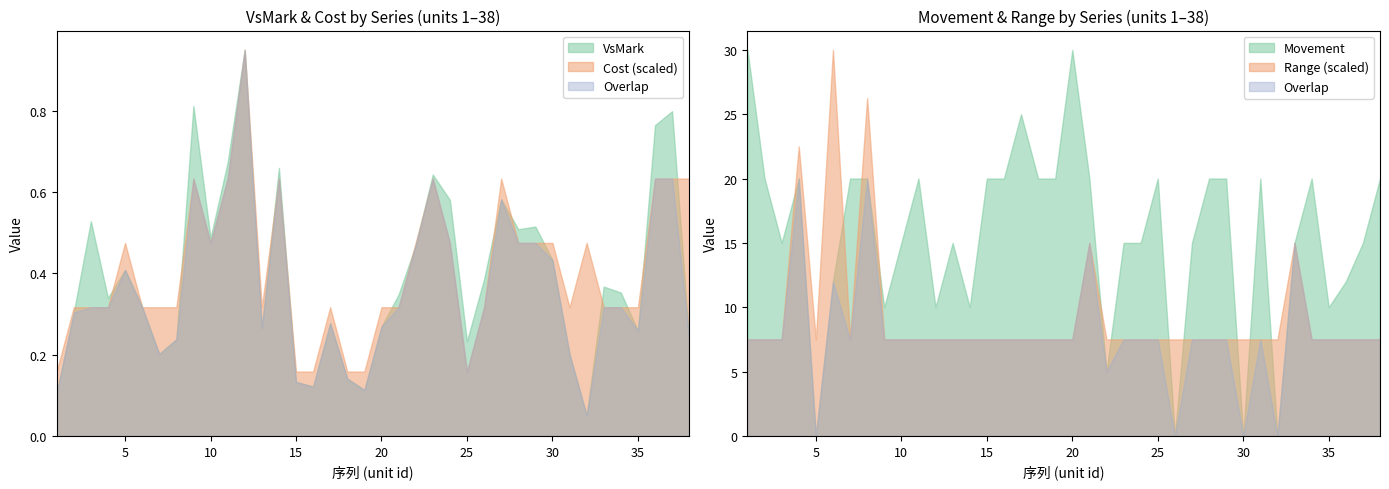

What is the difference between the highest and lowest values at 10?

14.5